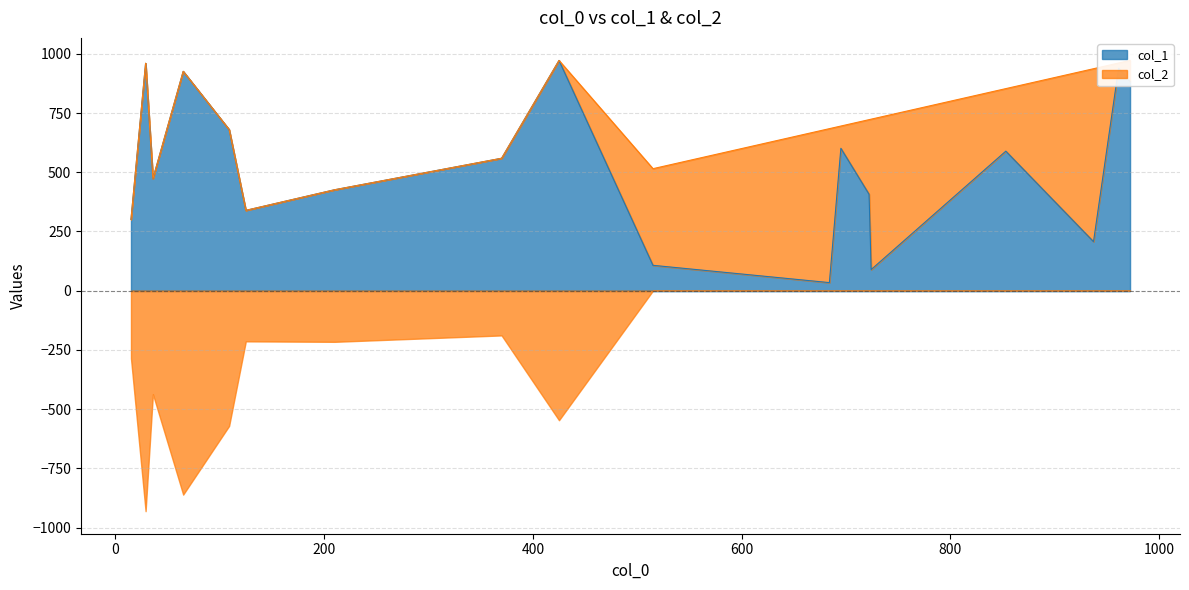

Between 13 and 15, which series saw the biggest shift?

col_2